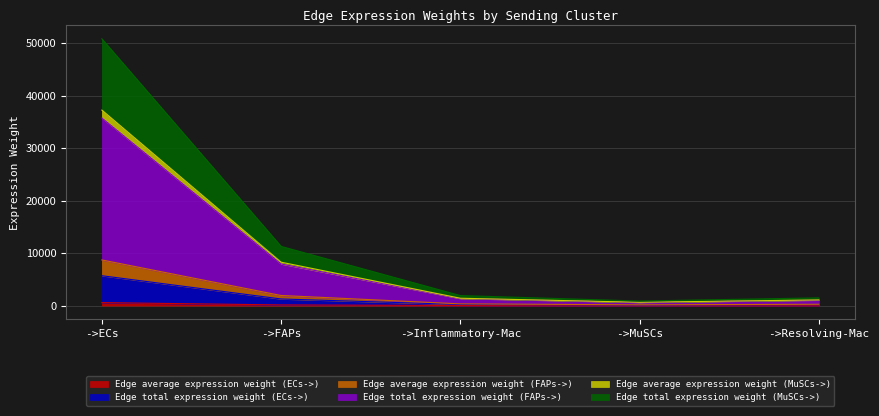

At which category is the sum across all series the highest?

->ECs